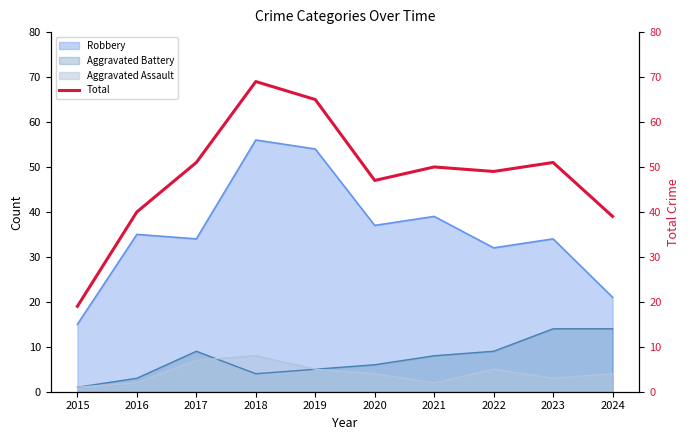

What is the difference between the second highest and minimum values?

46